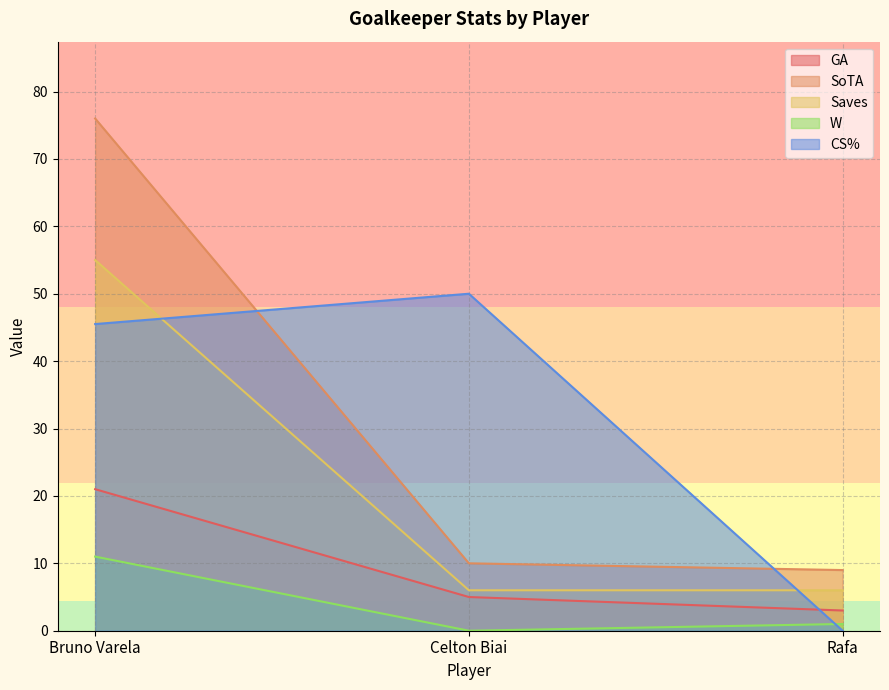

At how many categories does at least one series exceed 62?

1